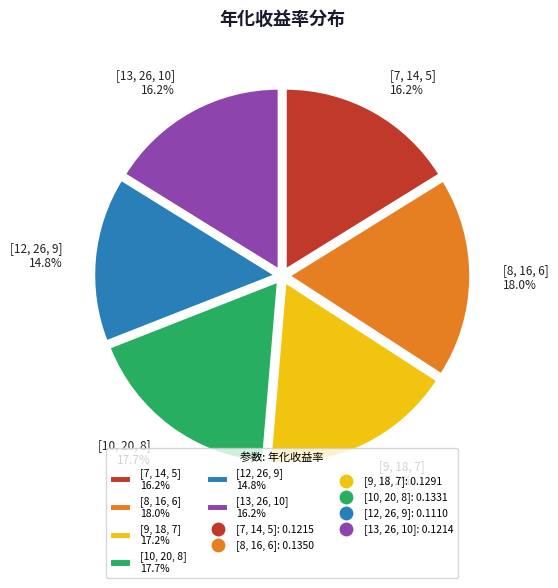

What percentage is the [12, 26, 9] slice, to the nearest percent?

15%